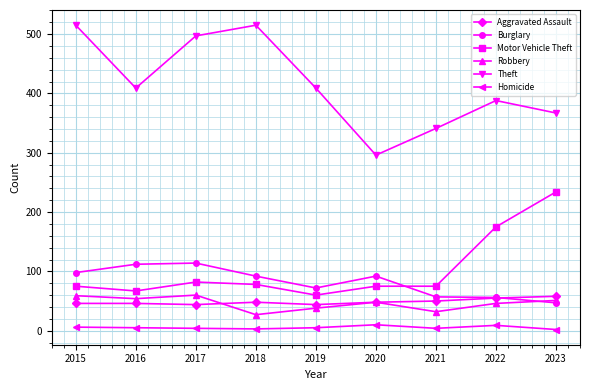

How many lines are shown in the chart?

6